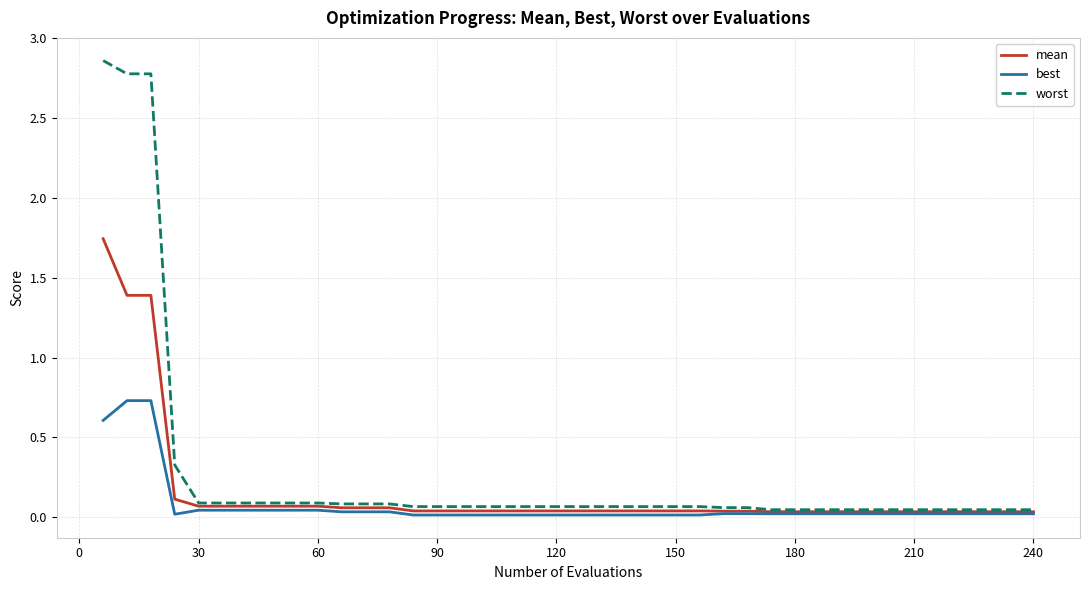

List the series in order of their overall mean, lowest first.

best, mean, worst